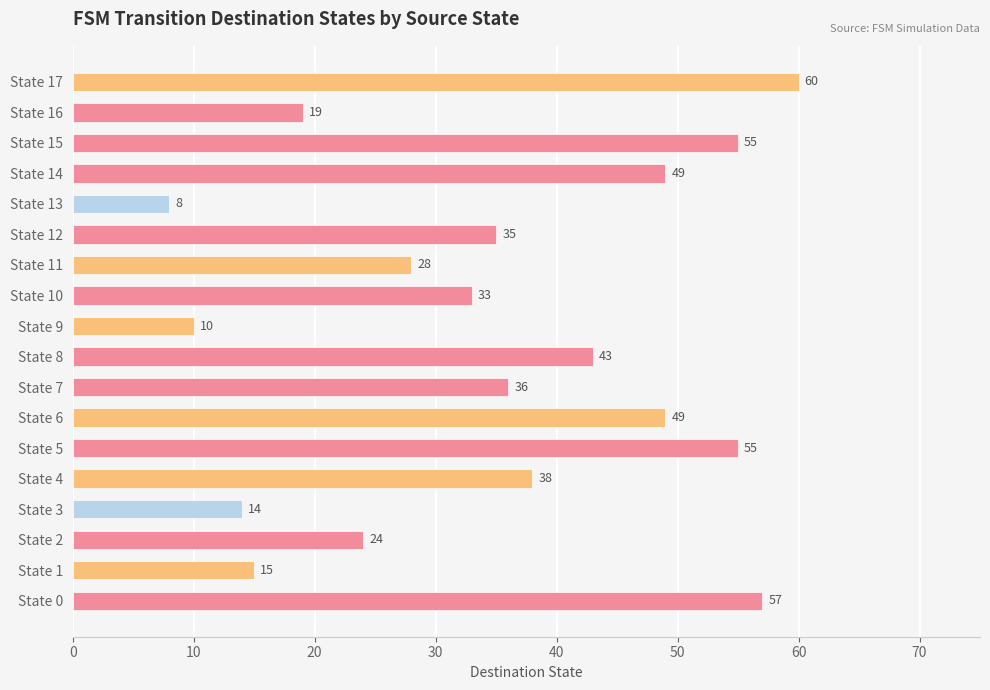

Reading bottom to top, what are all the values shown in this chart?

57	15	24	14	38	55	49	36	43	10	33	28	35	8	49	55	19	60